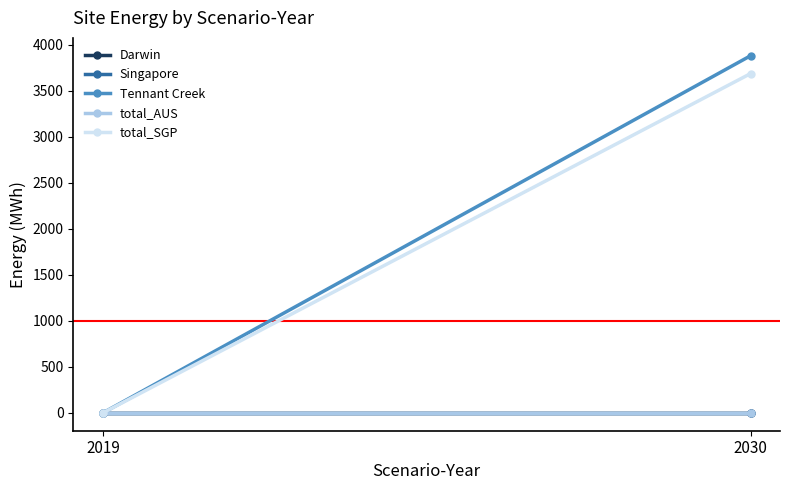

Is it true that total_AUS equals 0.0 at 2030?

True